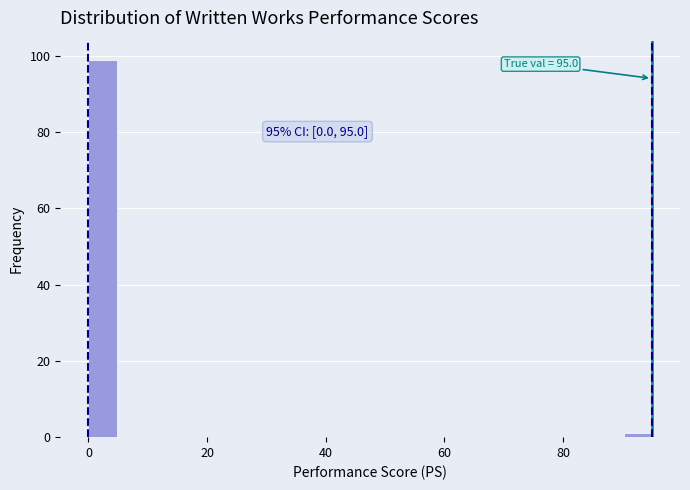

Around what value on the x-axis is the tallest bar? Give the approximate position of its centre, as read against the axis.

2